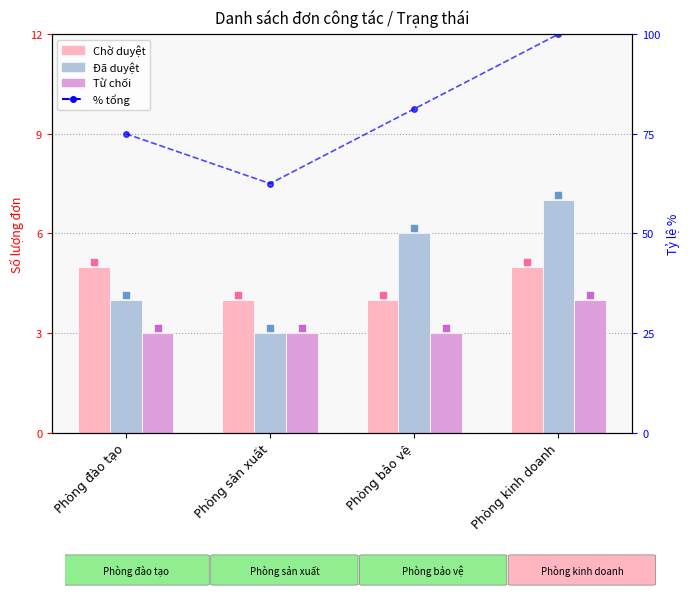

At which label does Chờ duyệt reach its peak?

Phòng đào tạo